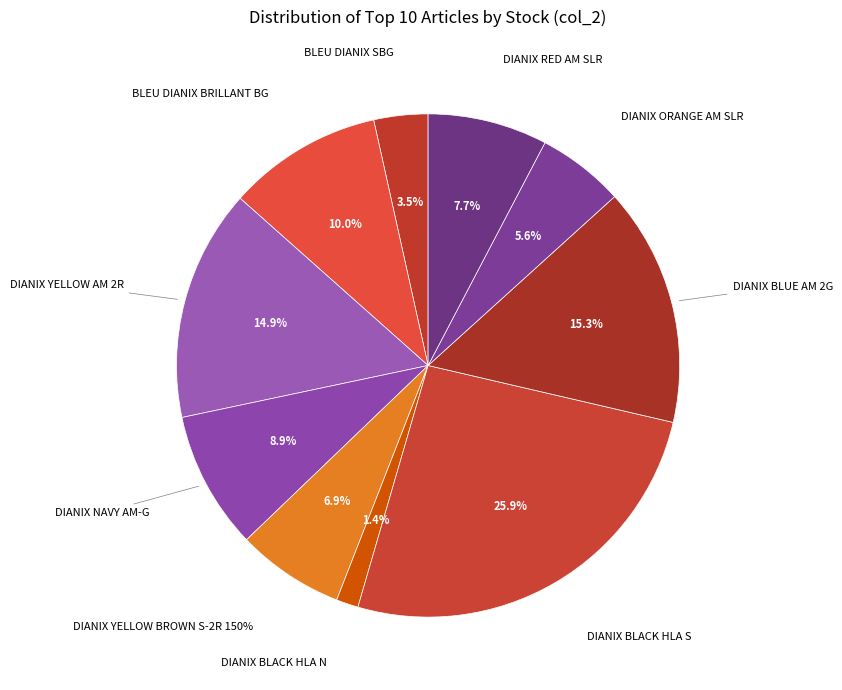

To the nearest percent, what is the difference between the DIANIX RED AM SLR and DIANIX YELLOW AM 2R slice percentages?

7%